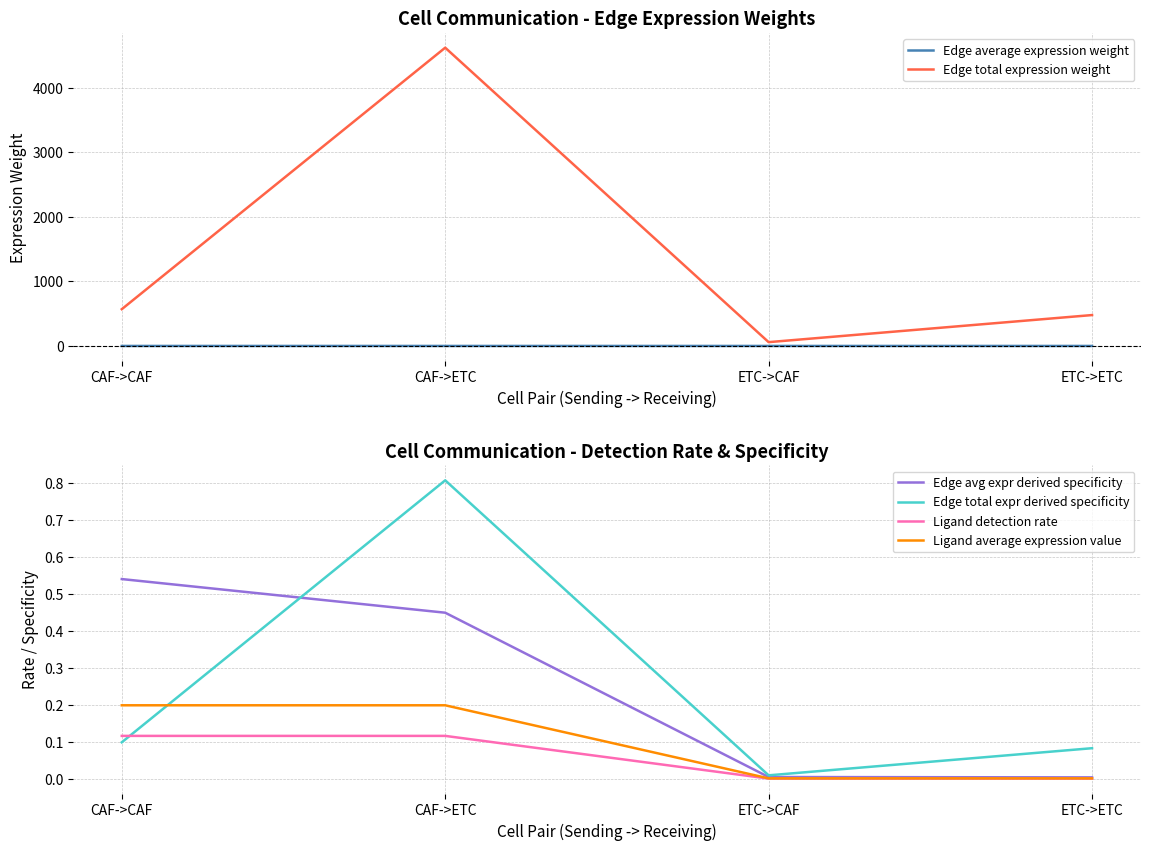

What is the difference between the highest and lowest values at CAF->CAF?

569.2